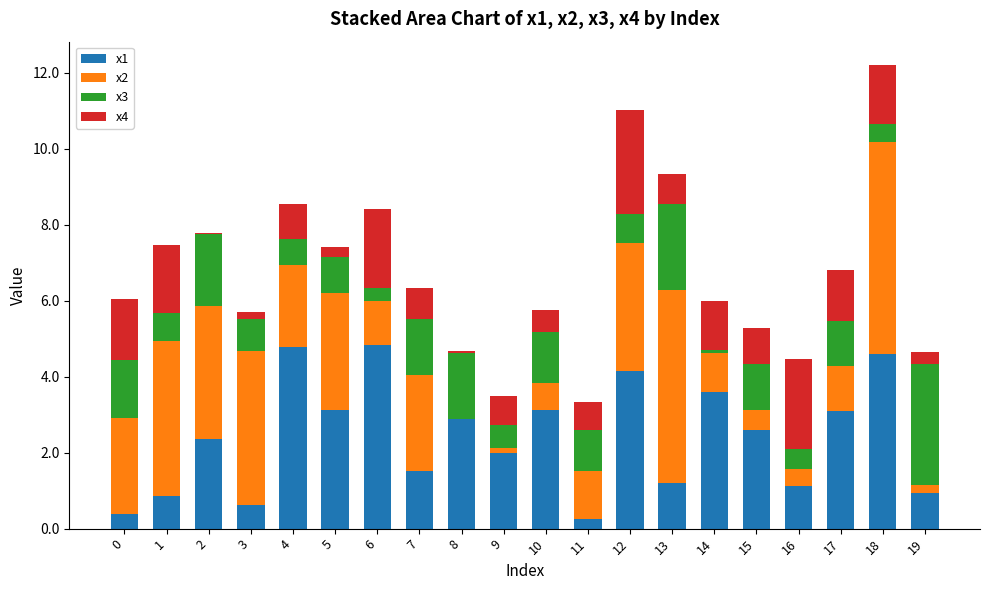

Is it true that x1 equals 2.1 at 4?

False